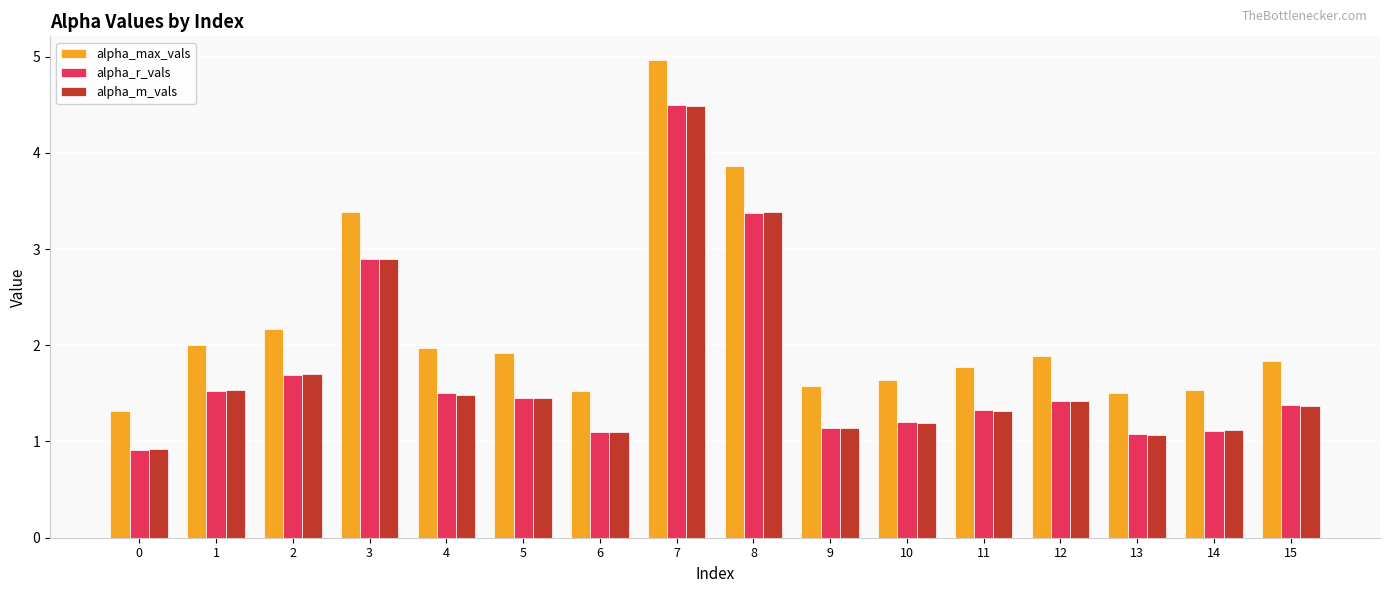

Count the number of categories in the chart.

16